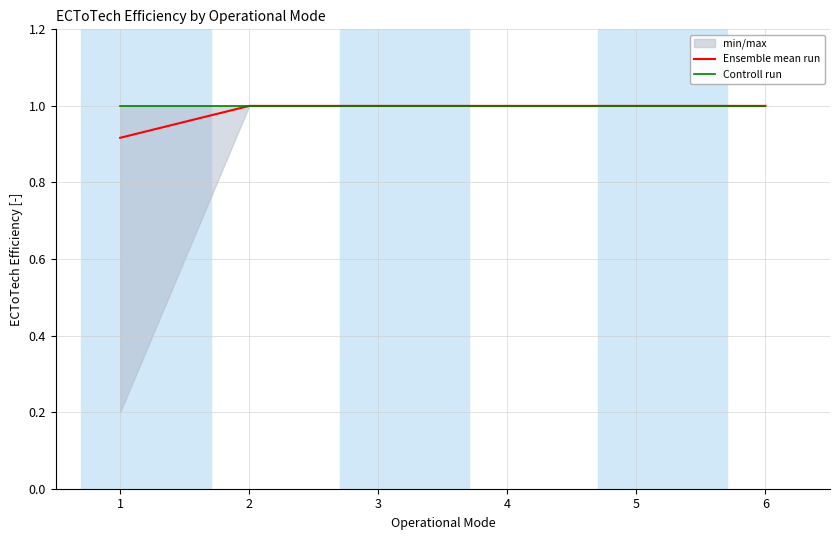

What is the difference between the Ensemble mean run values at 5 and 1?

0.1